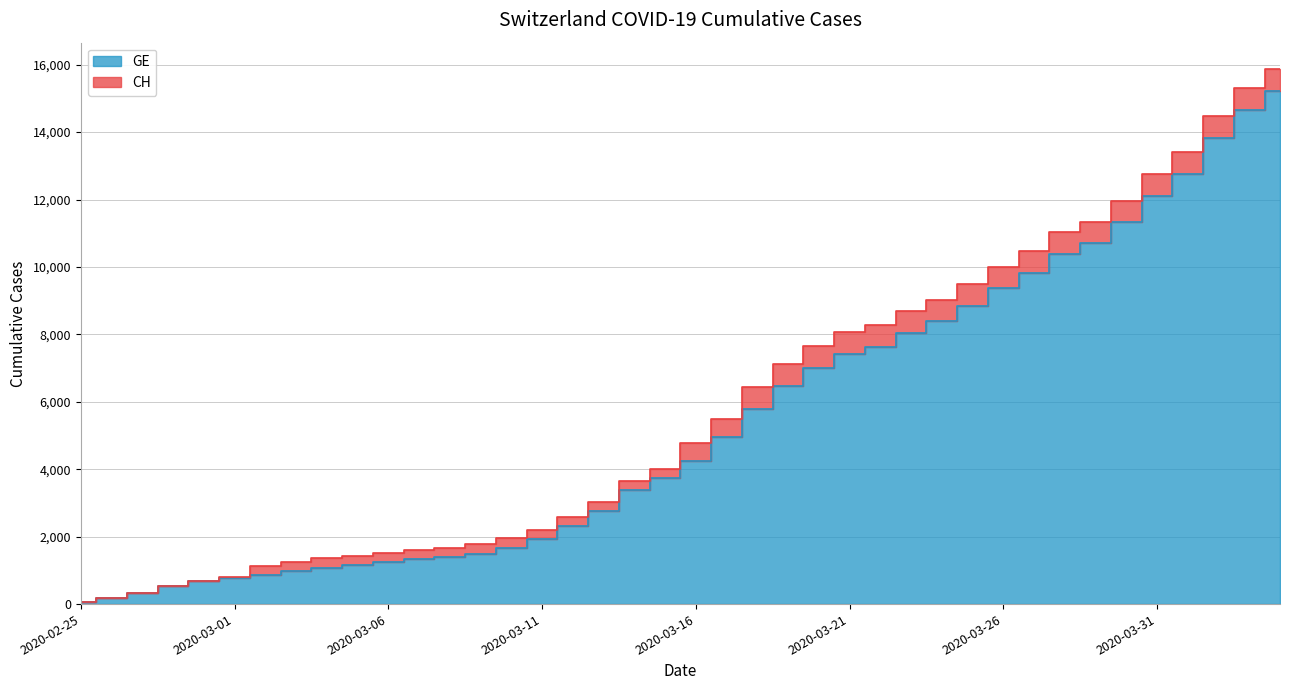

What is the average value of the CH series?

5835